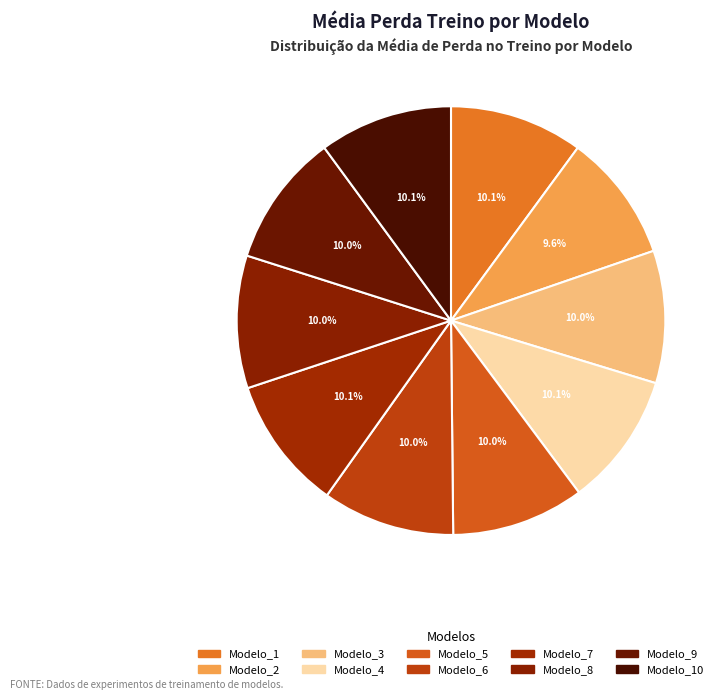

Count the number of slices in the pie.

10